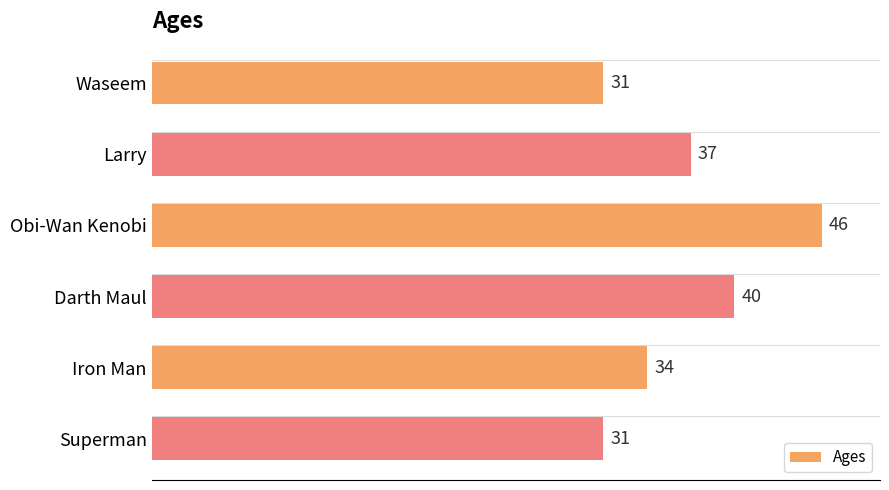

Where is the data nearest to the value 38?

Larry